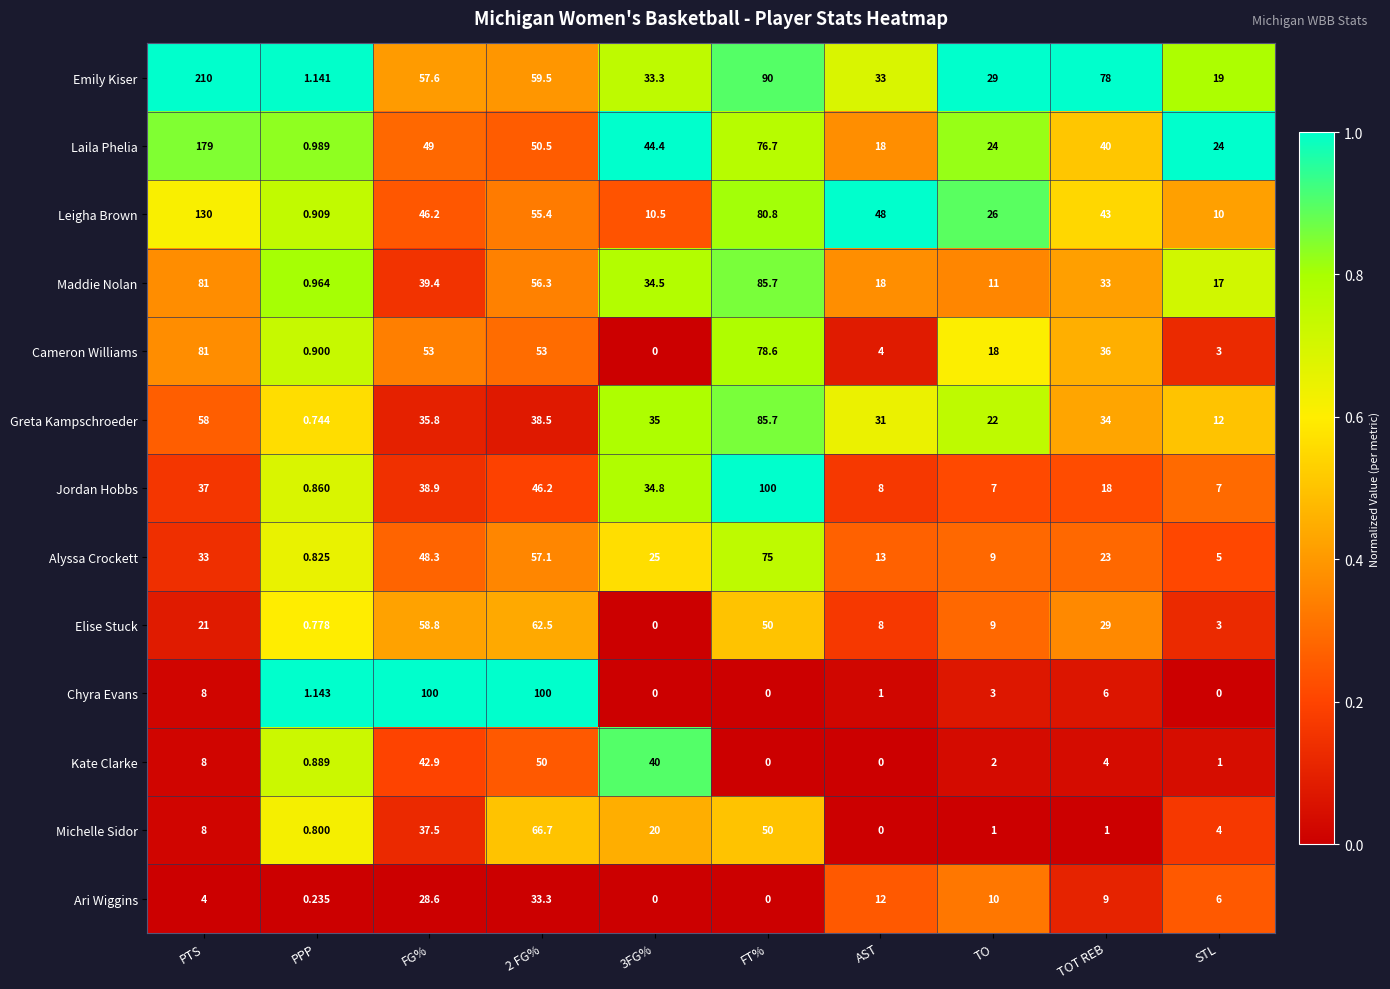

Which series has the largest range (max minus min)?

Emily Kiser